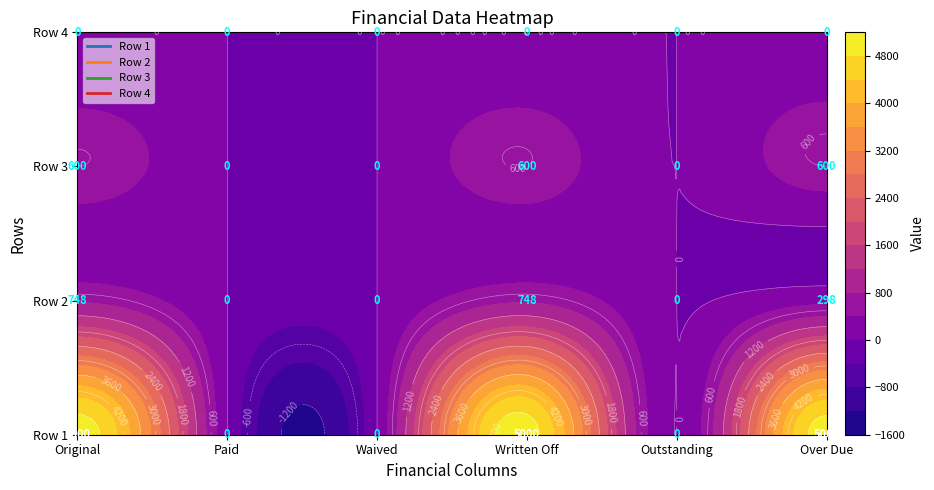

Reading left to right, list all the values displayed in this chart.

Row 1: Original=5000.0	Paid=0.0	Waived=0.0	Written Off=5000.0	Outstanding=0.0	Over Due=5000.0
Row 2: Original=748.0	Paid=0.0	Waived=0.0	Written Off=748.0	Outstanding=0.0	Over Due=297.6
Row 3: Original=600.0	Paid=0.0	Waived=0.0	Written Off=600.0	Outstanding=0.0	Over Due=600.0
Row 4: Original=0.0	Paid=0.0	Waived=0.0	Written Off=0.0	Outstanding=0.0	Over Due=0.0